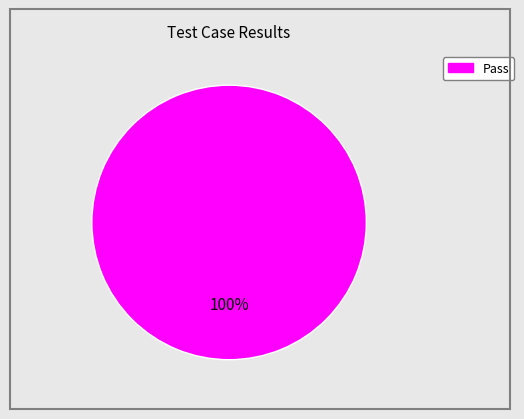

Which slice represents more than half of the pie?

Pass